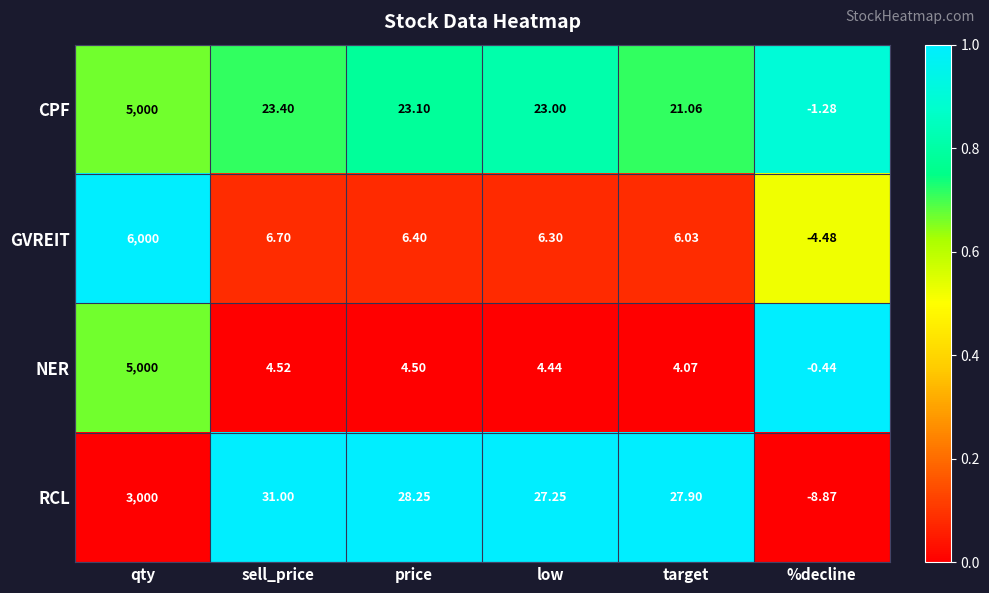

Which series has the largest range (max minus min)?

GVREIT